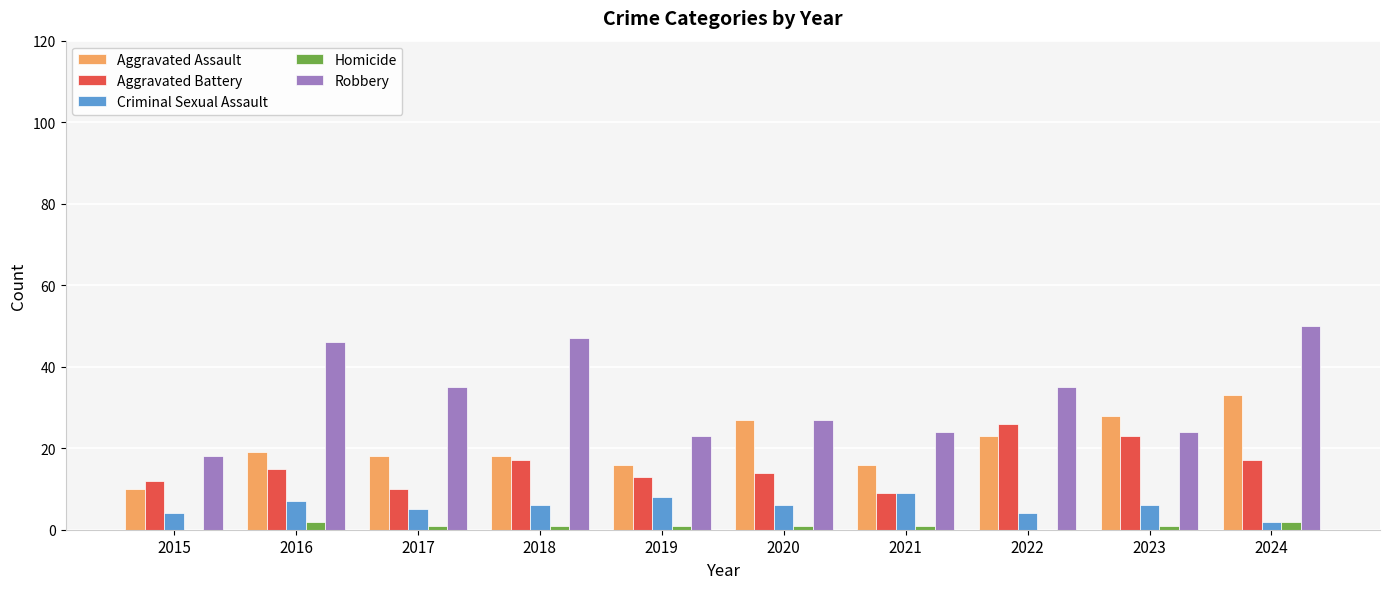

At which category is the sum across all series the highest?

2024